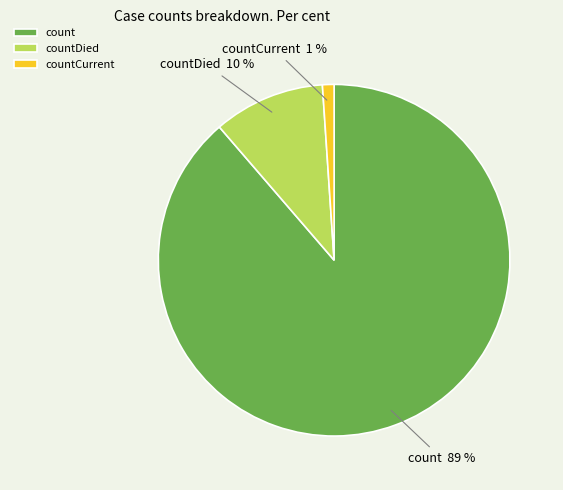

True or false: count accounts for 94% of the total.

False